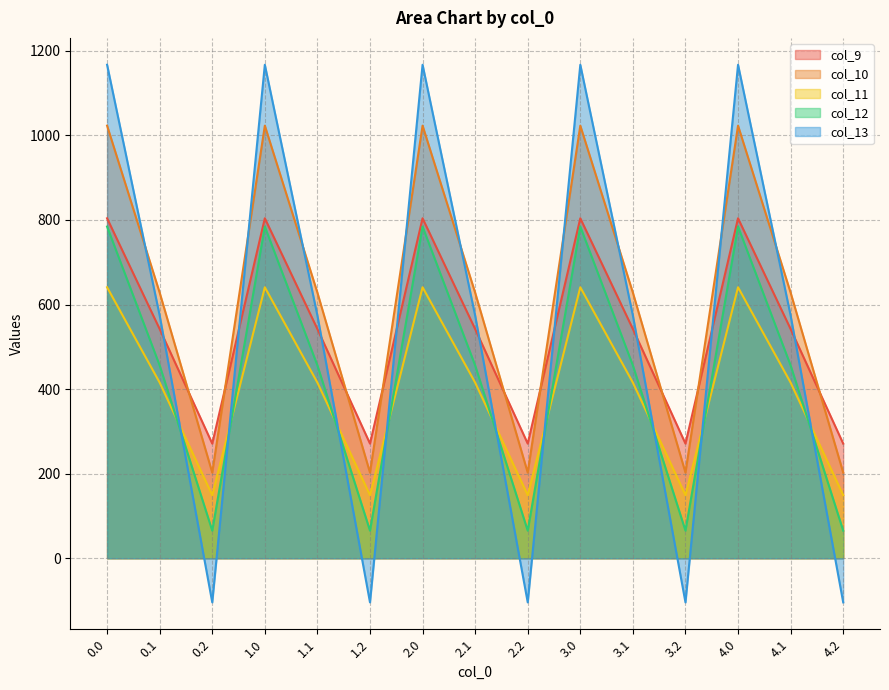

Reading left to right, transcribe all the data shown in this chart.

col_9: 804.0	542.1	271.1	804.0	542.1	271.1	804.0	542.1	271.1	804.0	542.1	271.1	804.0	542.1	271.1
col_10: 1023.2	628.1	202.5	1023.2	628.1	202.5	1023.2	628.1	202.5	1023.2	628.1	202.5	1023.2	628.1	202.5
col_11: 640.9	415.4	149.1	640.9	415.4	149.1	640.9	415.4	149.1	640.9	415.4	149.1	640.9	415.4	149.1
col_12: 784.4	456.1	65.2	784.4	456.1	65.2	784.4	456.1	65.2	784.4	456.1	65.2	784.4	456.1	65.2
col_13: 1167.2	574.0	-104.4	1167.2	574.0	-104.4	1167.2	574.0	-104.4	1167.2	574.0	-104.4	1167.2	574.0	-104.4